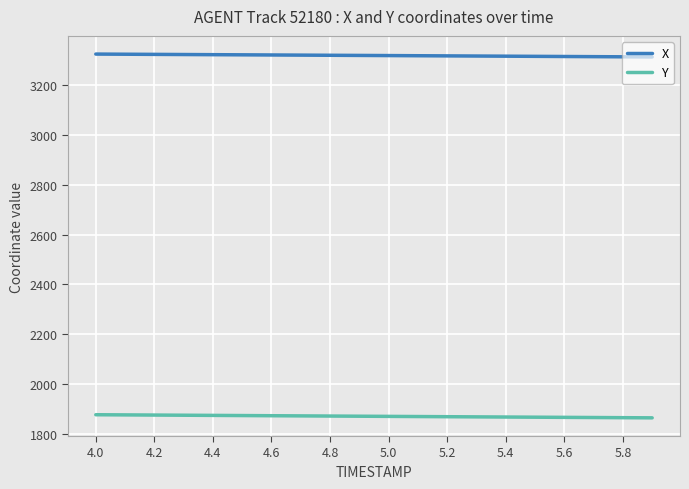

At how many categories does at least one series exceed 3064?

20